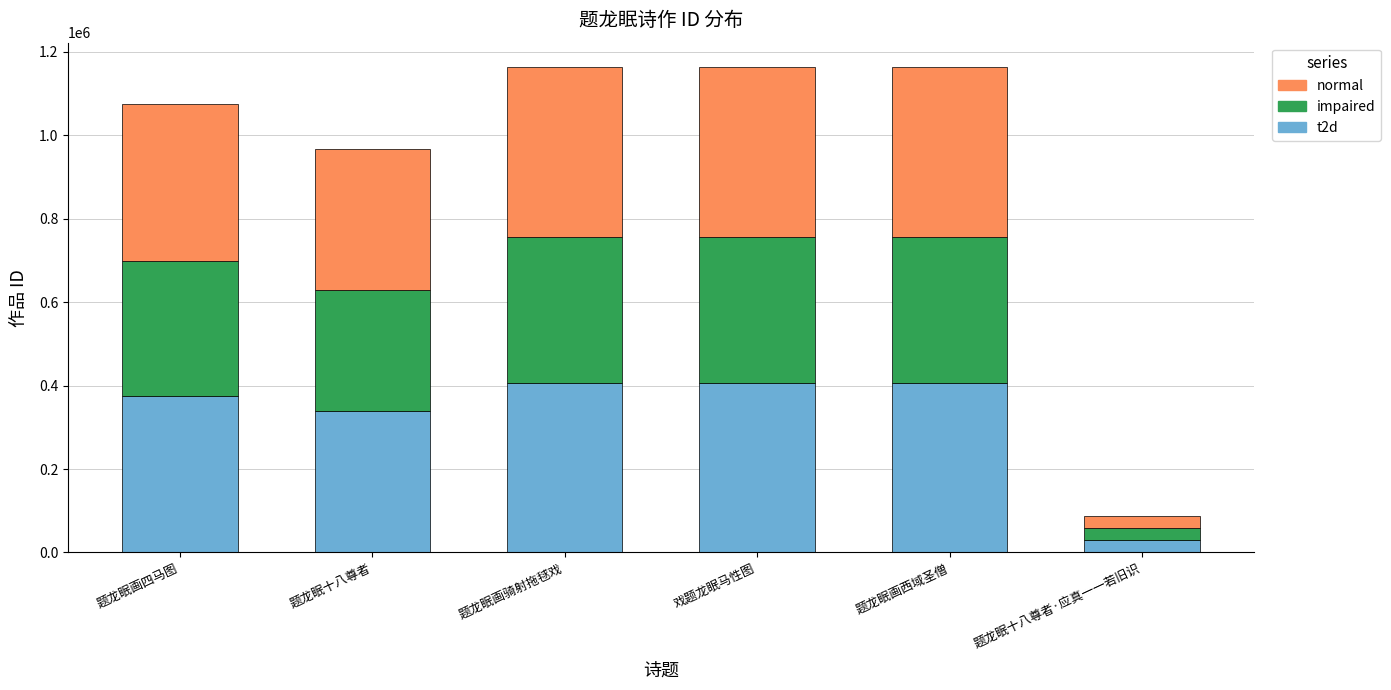

At which label does t2d first exceed 407083?

题龙眠画骑射拖毬戏